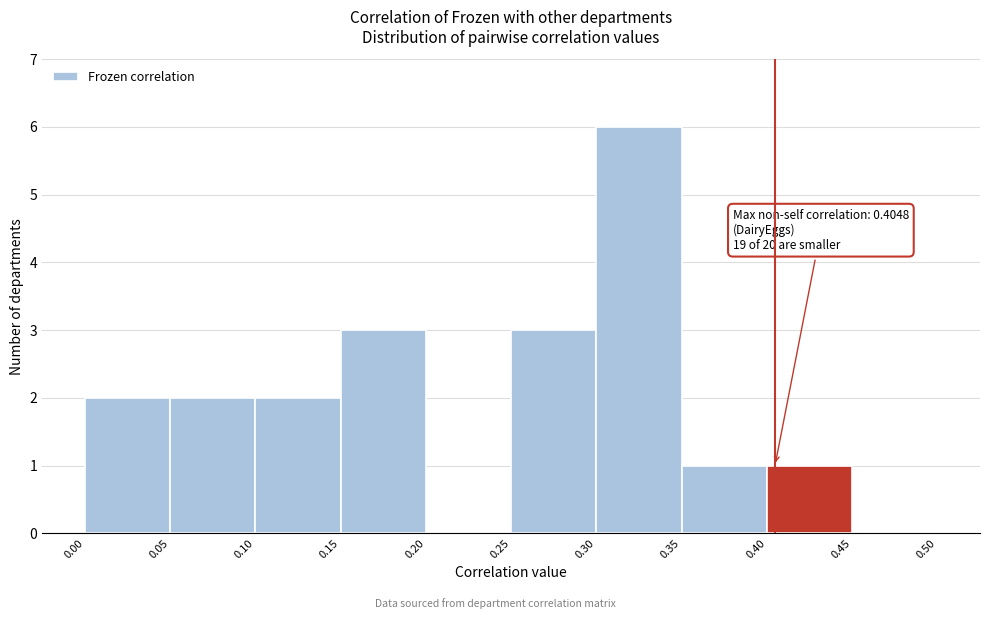

Over which range of the x-axis is the bar tallest?

0.30 to 0.35